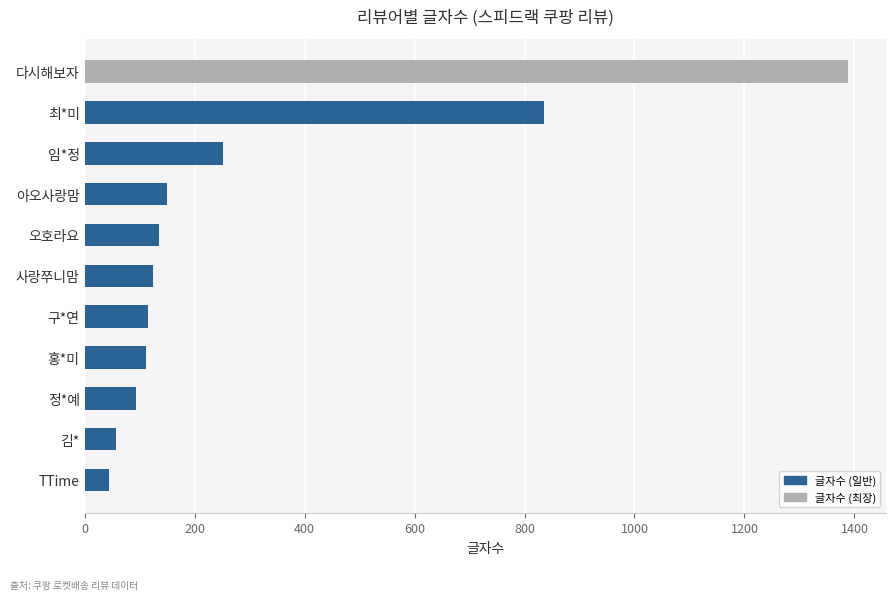

How many data points are less than 124?

5